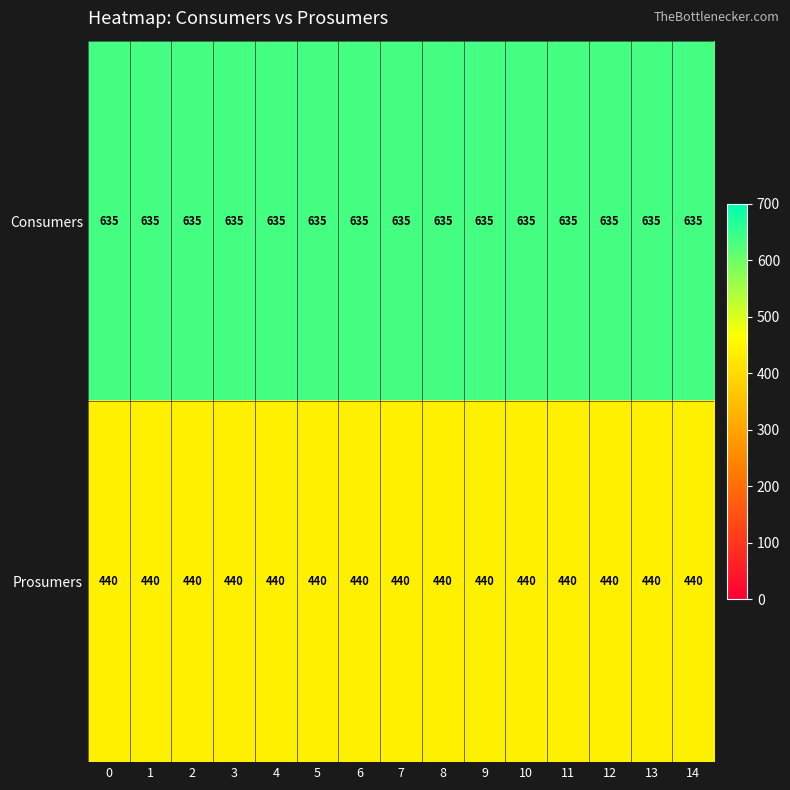

True or false: Prosumers has a value of 440 at 2.

True